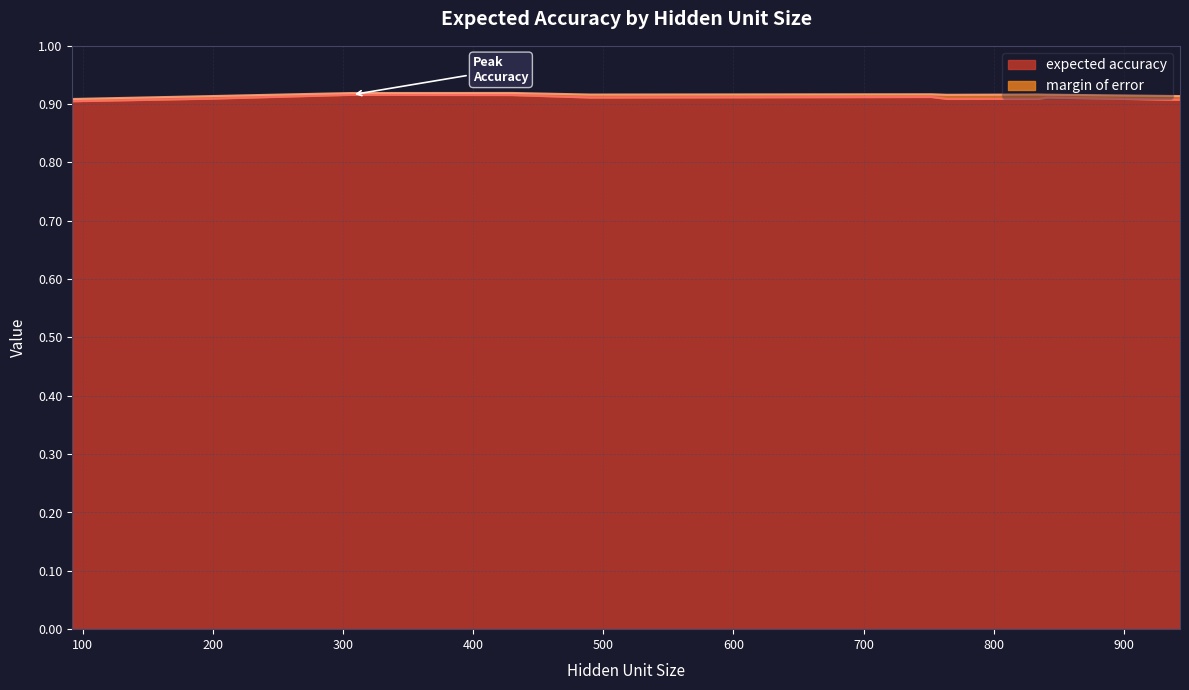

What is the value of the 10th point from the left?

0.9